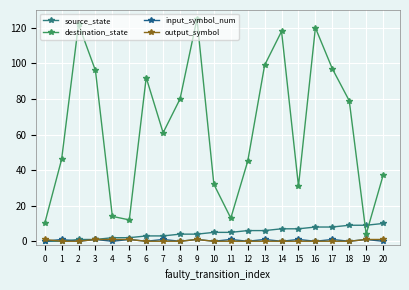

Is it true that output_symbol equals 1 at 4?

True